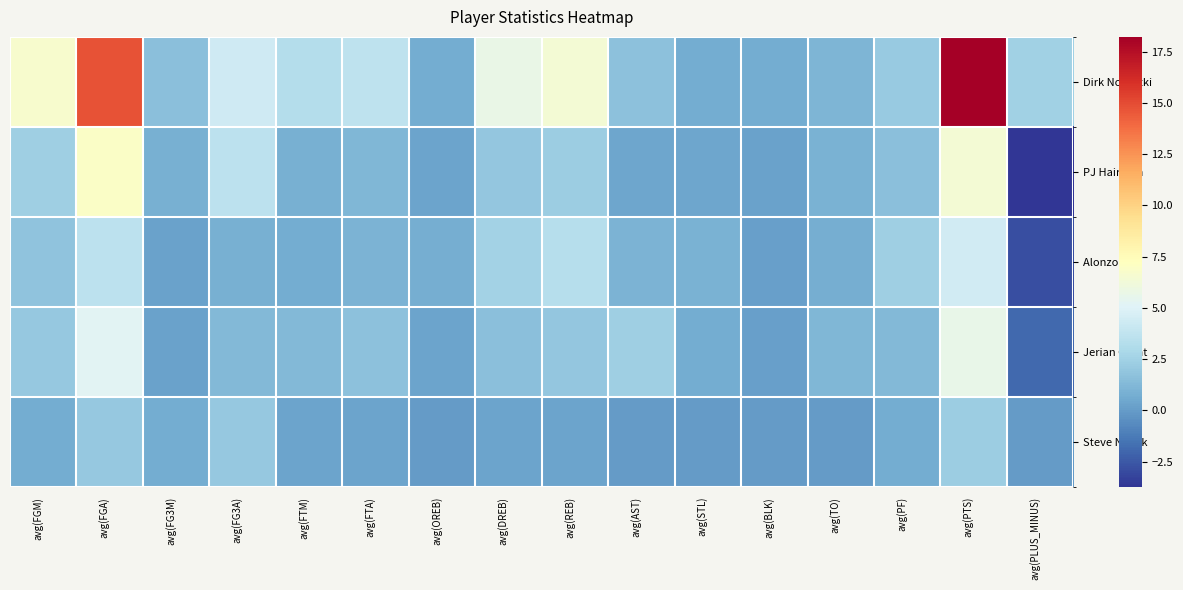

What is the difference between the highest and lowest values at avg(AST)?

2.4